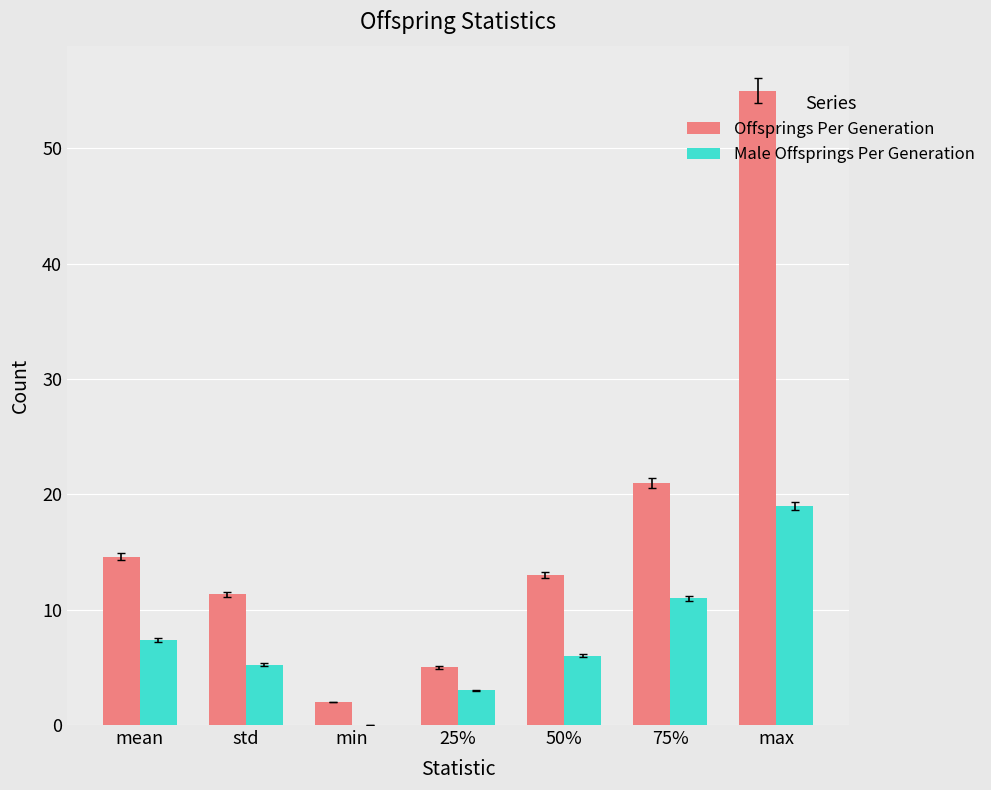

Which series has the largest range (max minus min)?

Offsprings Per Generation